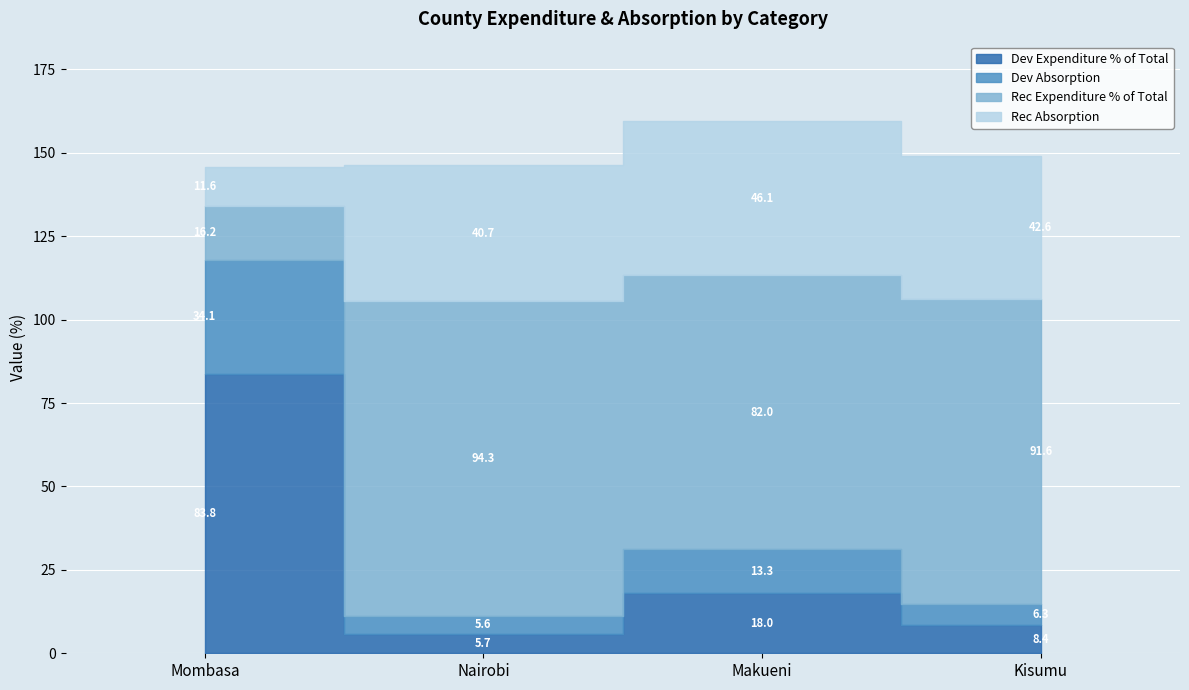

What is the maximum value for Rec Absorption?

46.1